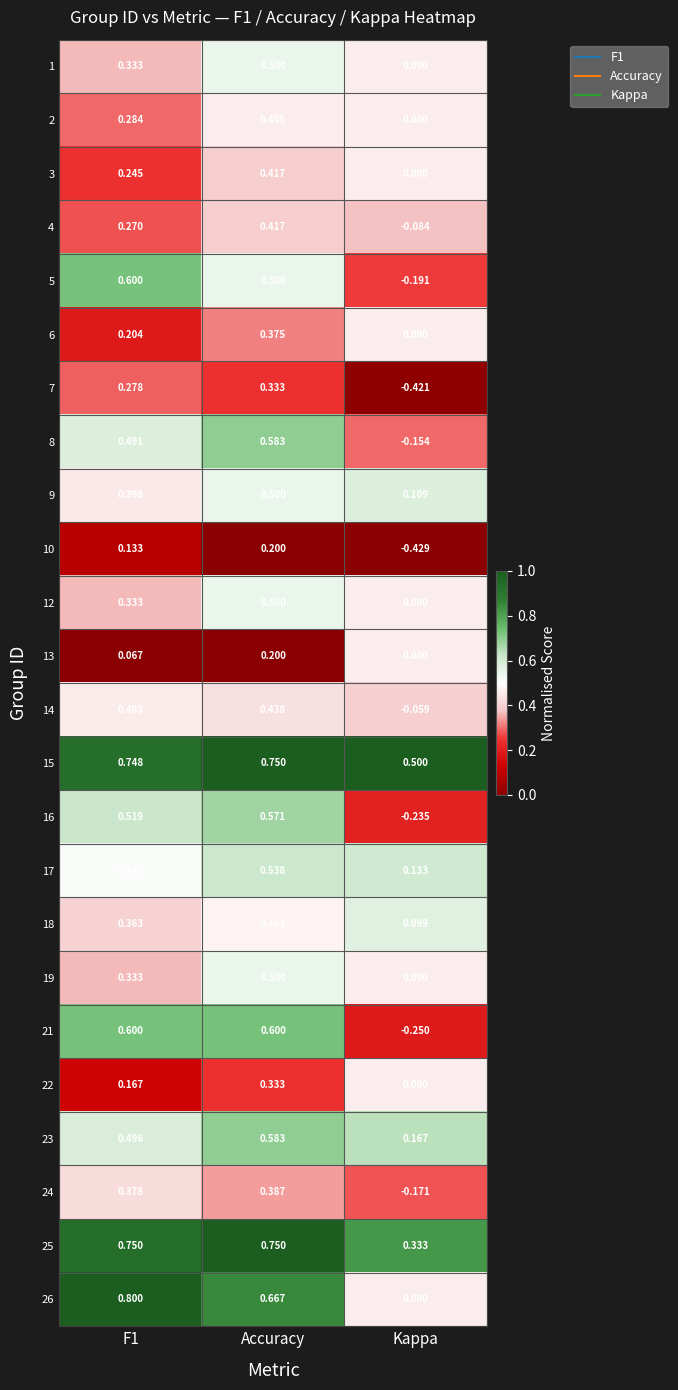

At which category is the sum across all series the highest?

Accuracy